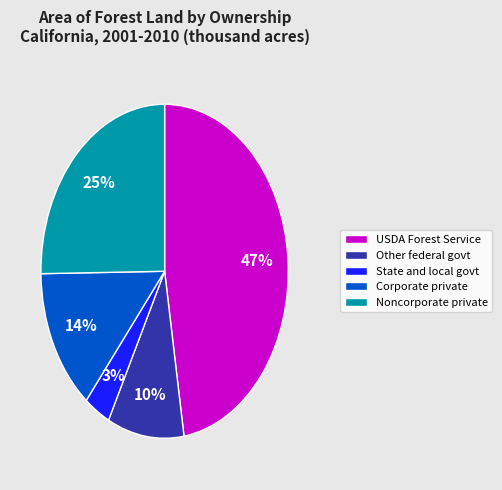

Do Other federal govt and Noncorporate private together represent more than half of the pie?

No